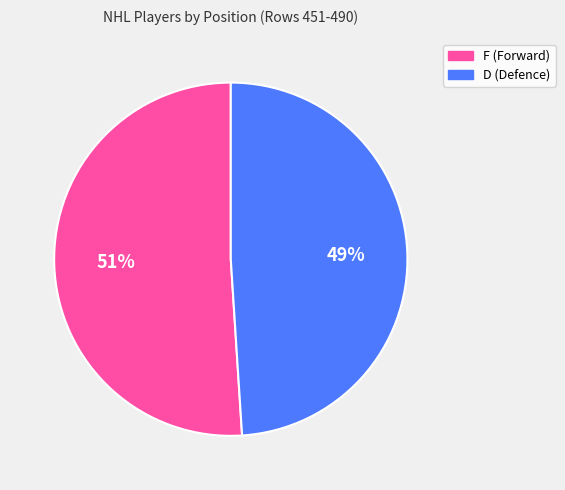

The F slice represents 36% of the pie. True or false?

False